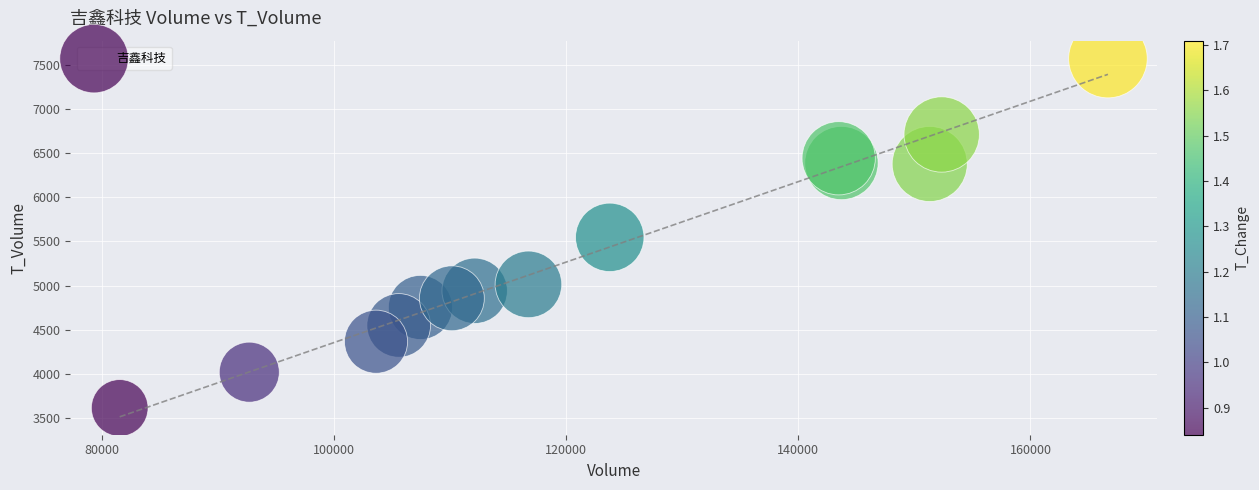

What Y value in the scatter plot is closest to 5593?

5547